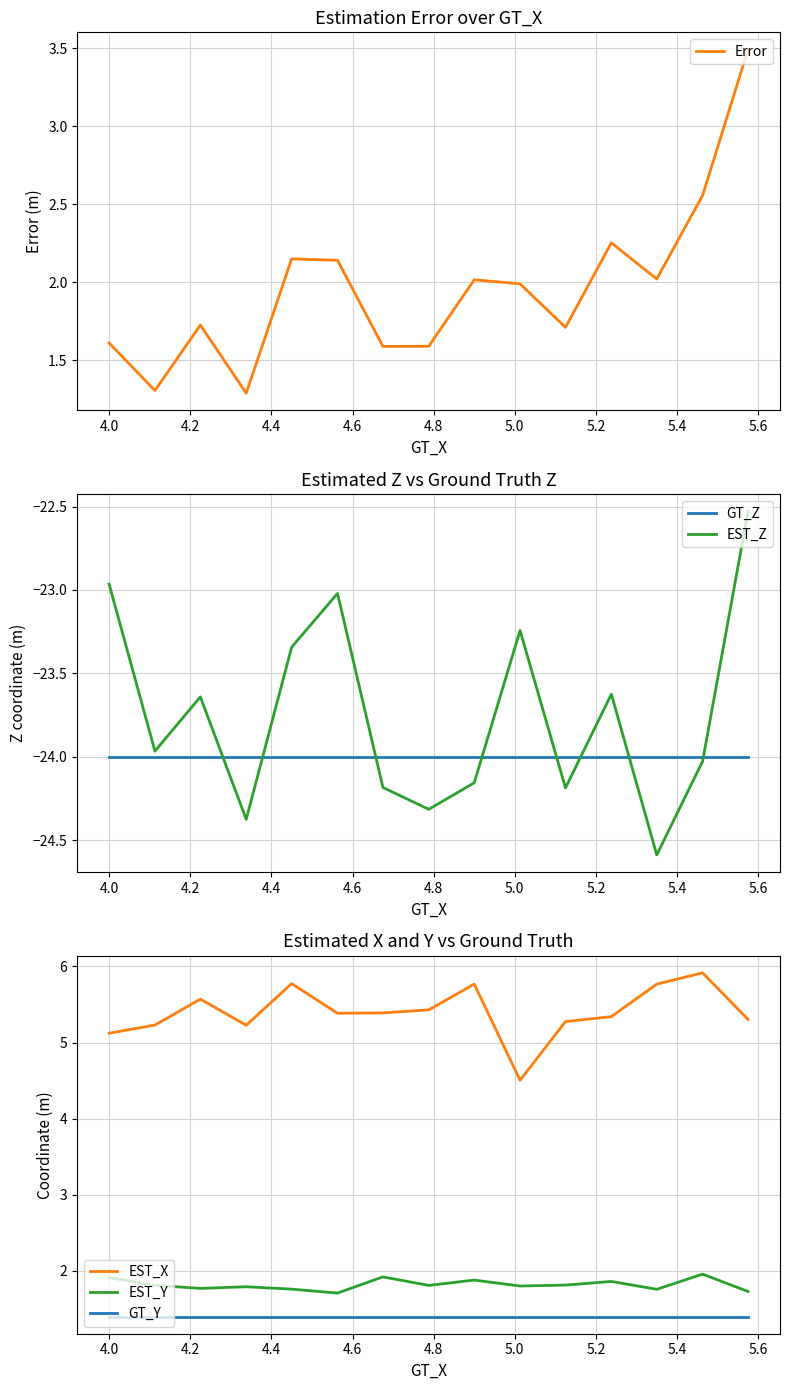

Does the chart display data point markers on the line(s)?

No